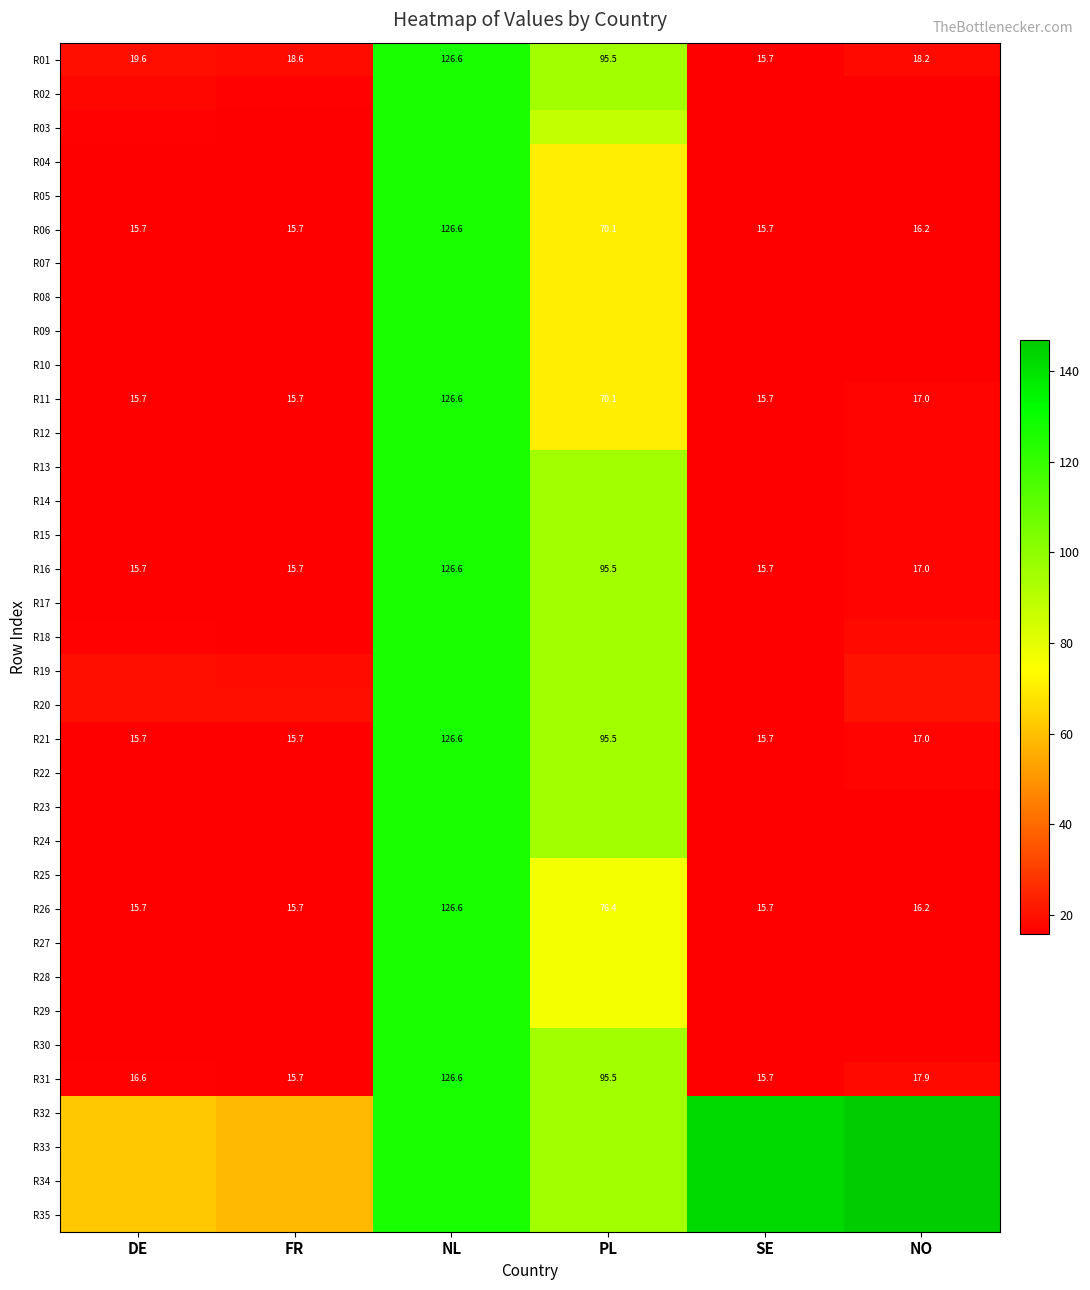

List the labels in order of R01 value, largest first.

NL, PL, DE, FR, NO, SE